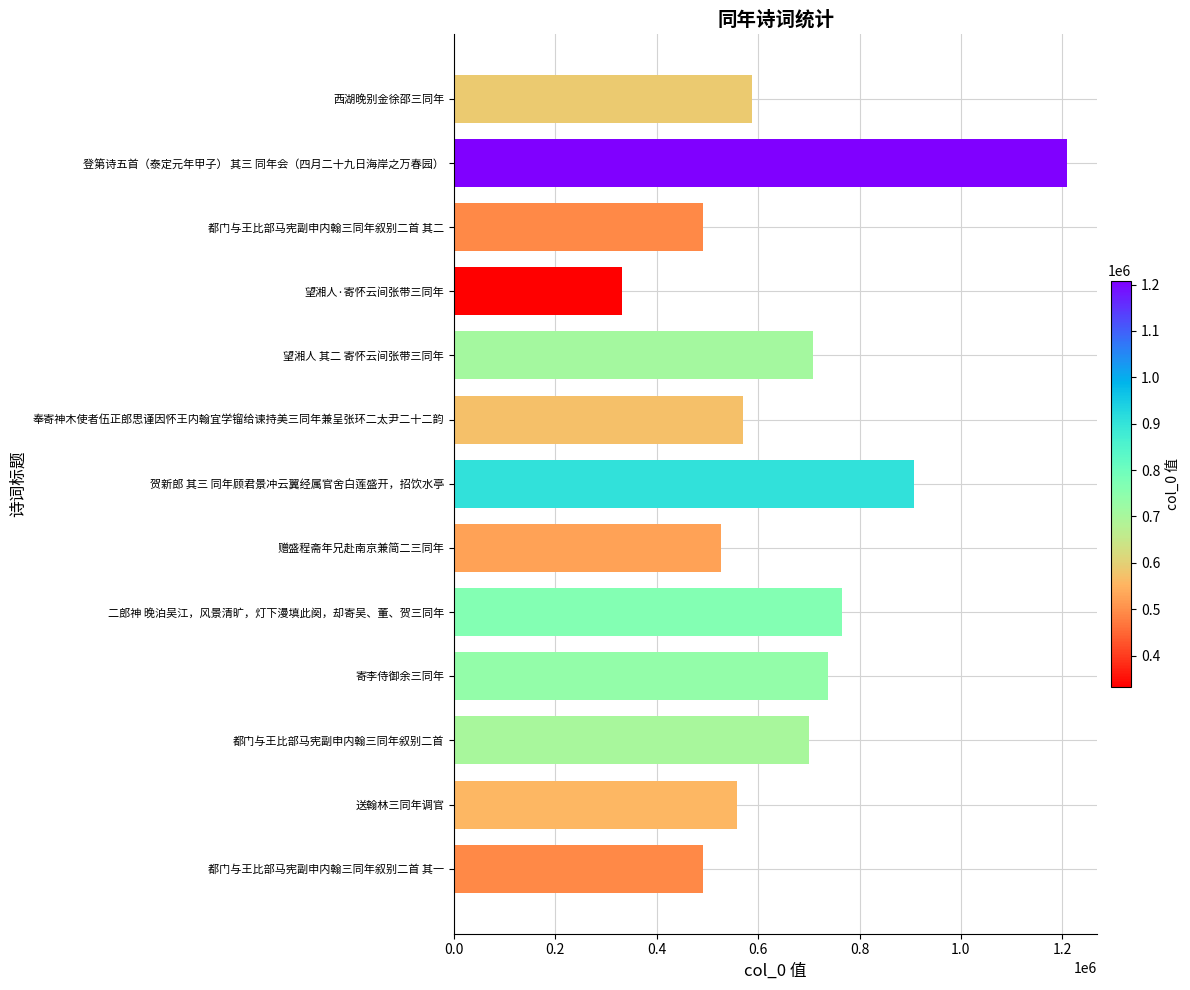

What is the sum of the values at 都门与王比部马宪副申内翰三同年叙别二首 and 望湘人·寄怀云间张带三同年?

1032394